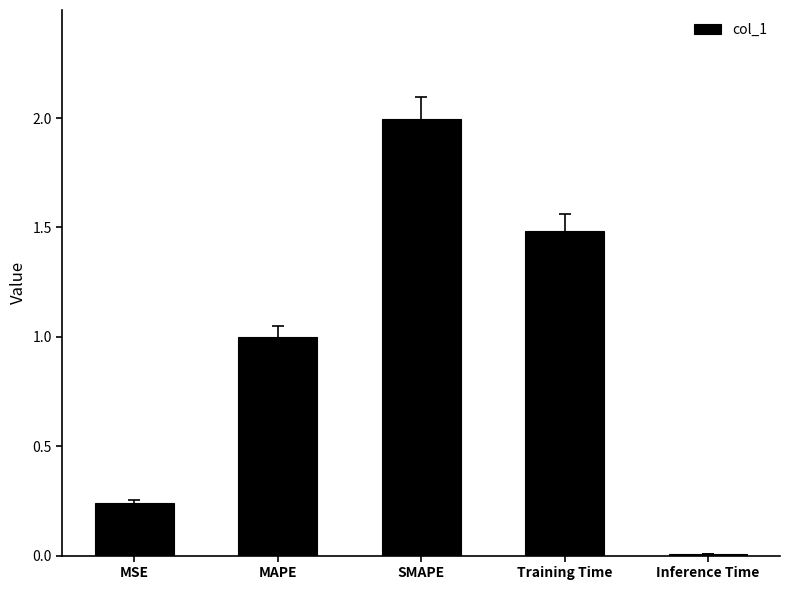

List the labels in order of value, largest first.

SMAPE, Training Time, MAPE, MSE, Inference Time